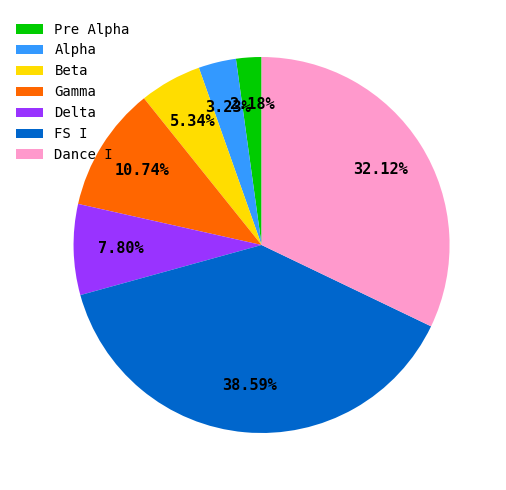

What percentage do Alpha and Gamma together represent?

14.0%